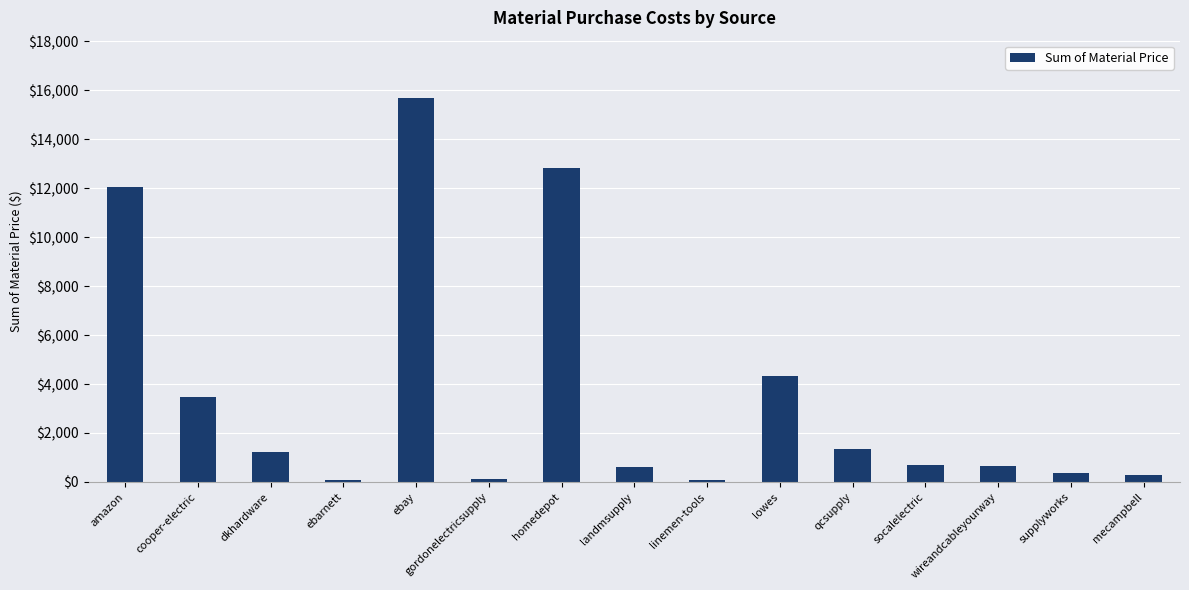

What is the sum of the values at linemen-tools and amazon?

12129.5